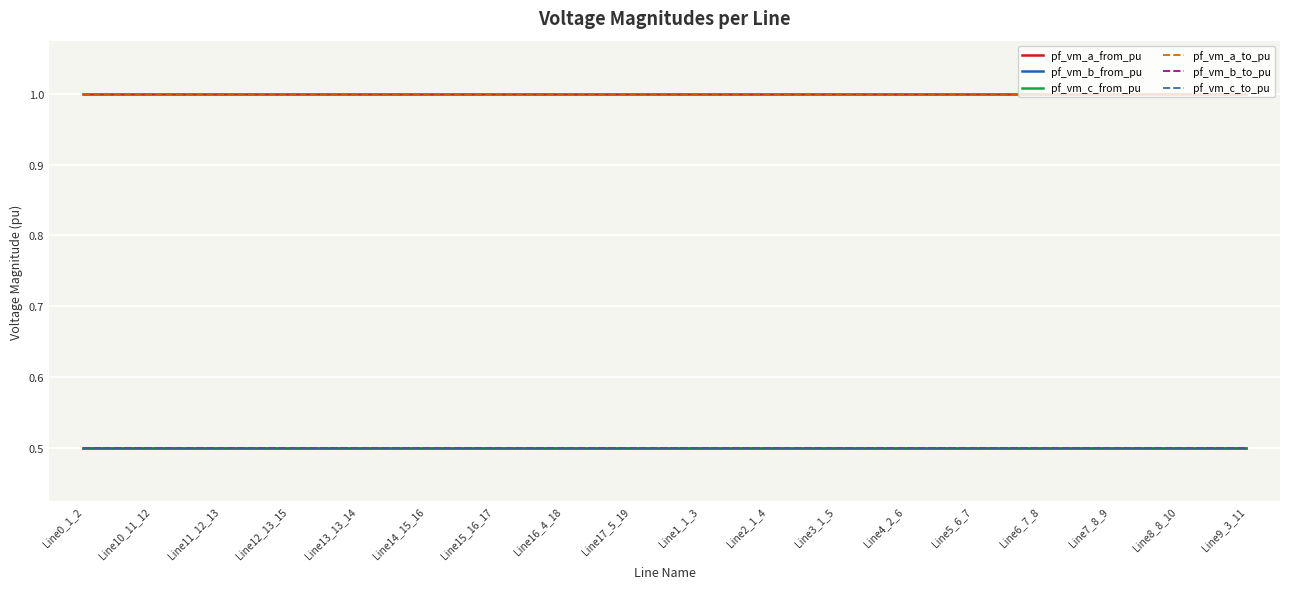

What is the value of the pf_vm_b_to_pu point at the 13th from the left?

0.5